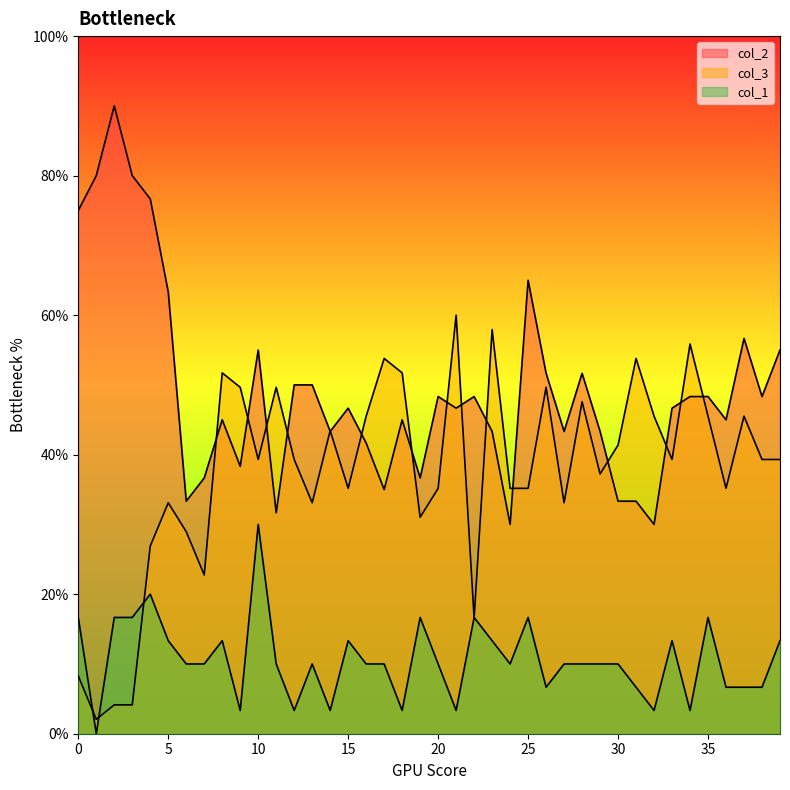

How many series are shown in this chart?

3